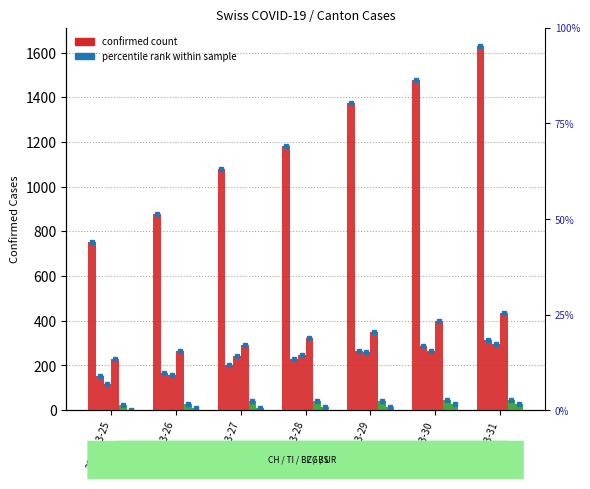

The TI series shows 287 at 2020-03-30. True or false?

True